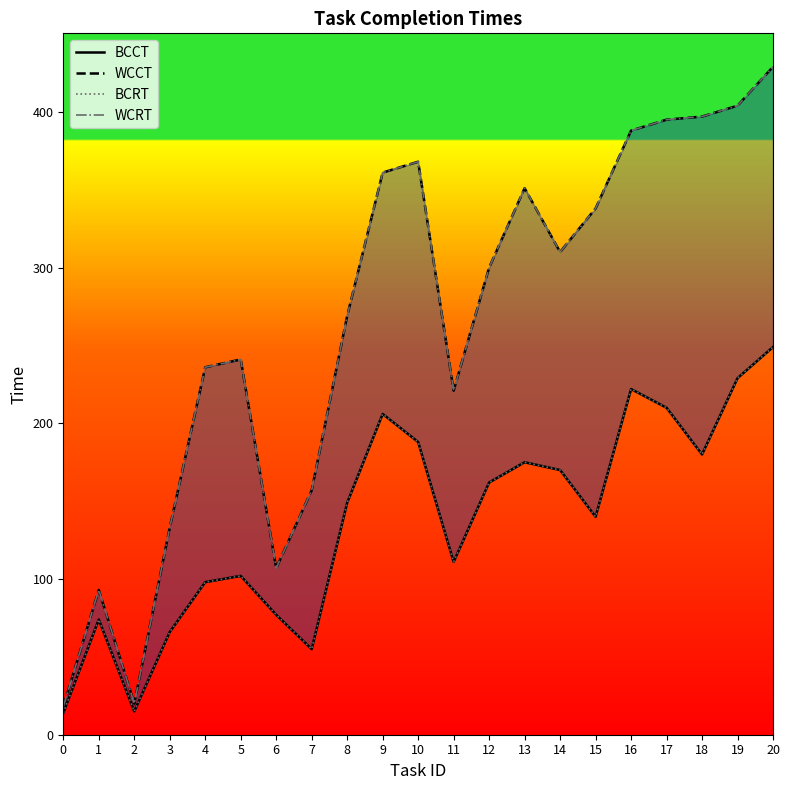

How many lines are shown in the chart?

4